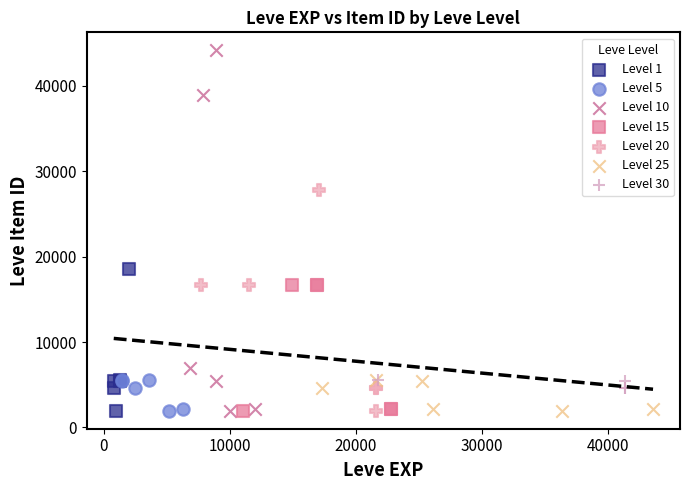

Which series contains the highest Y value?

Level 10